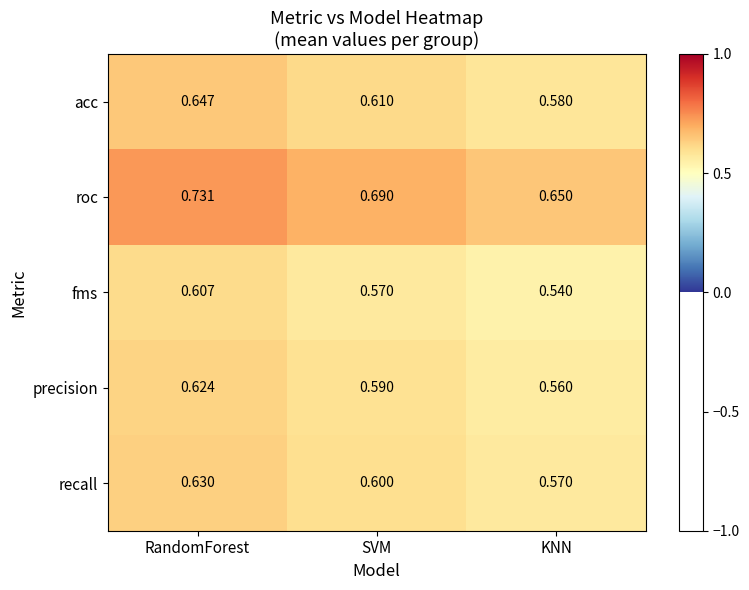

At which category is the sum across all series the highest?

RandomForest